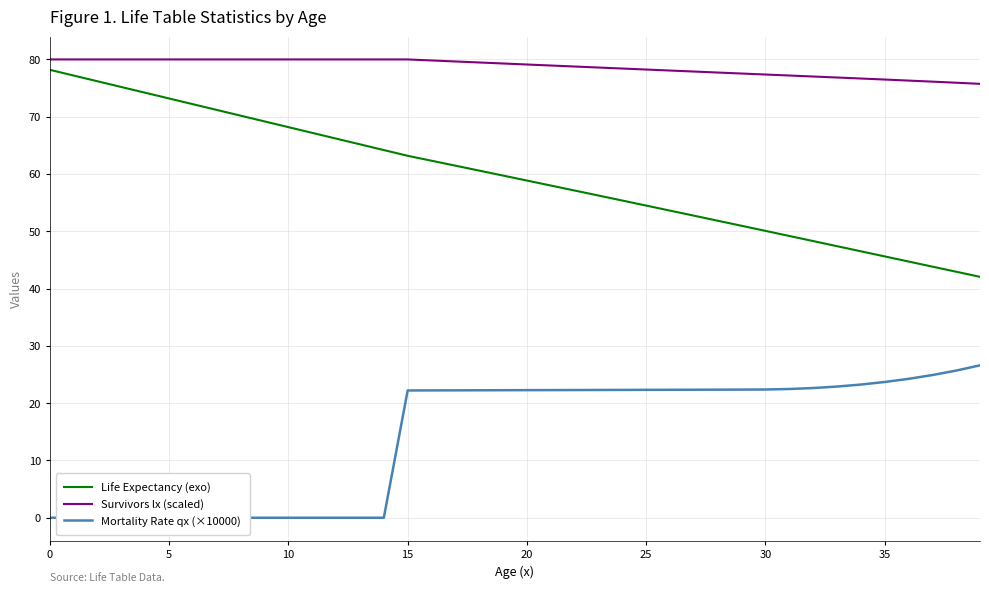

True or false: Life Expectancy (exo) has more than 0 interior local peaks.

False